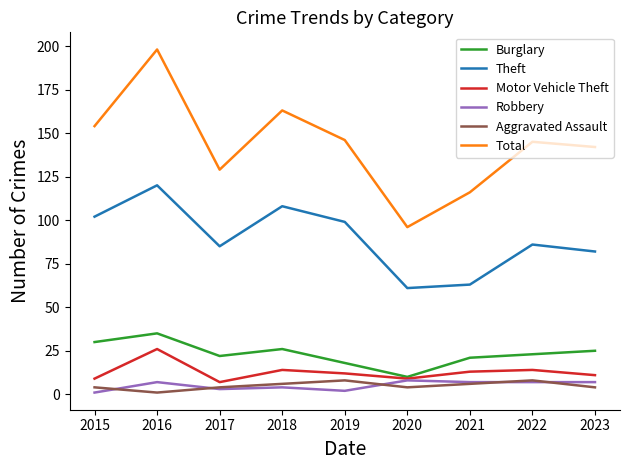

Is this an area chart (filled region under the line)?

No